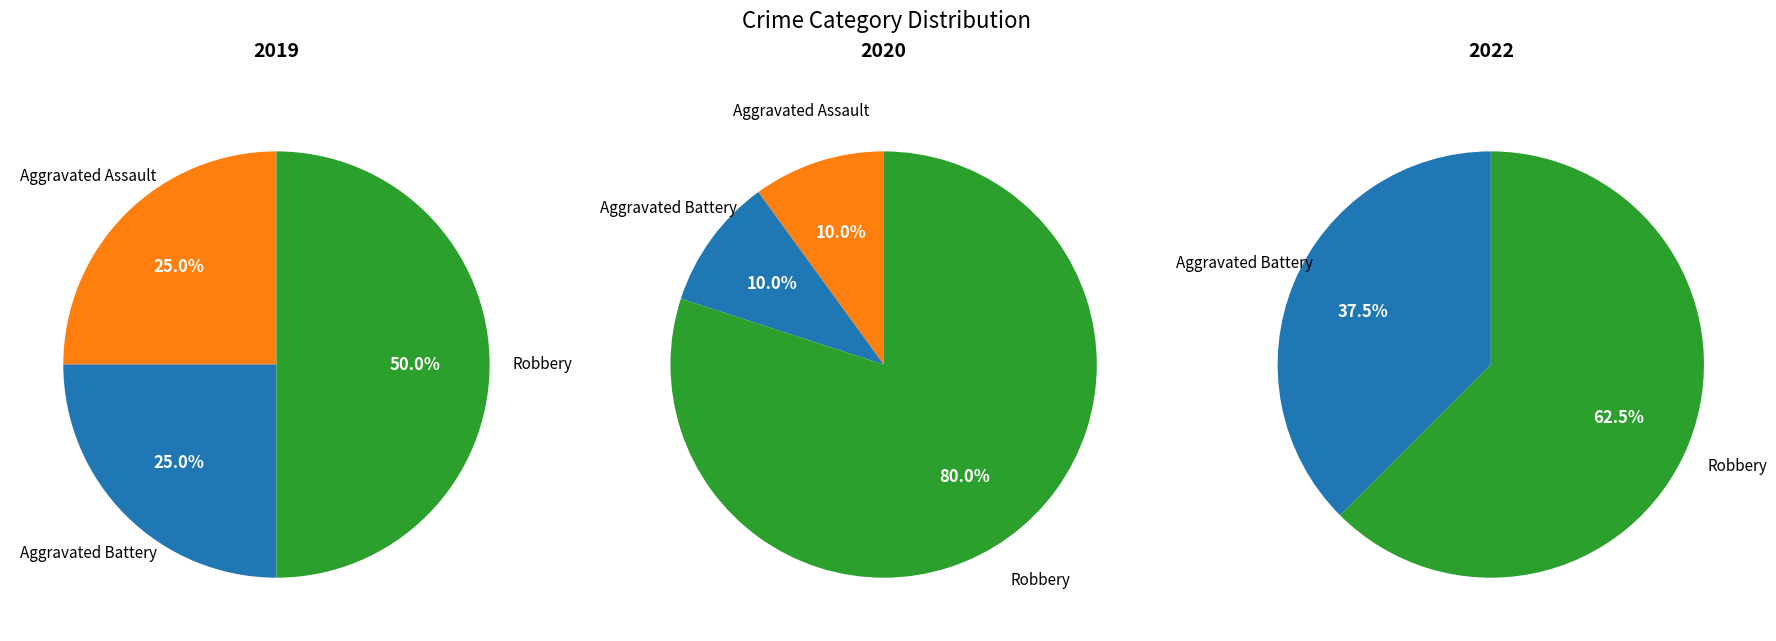

Is it true that 2 is 41% of the pie?

False